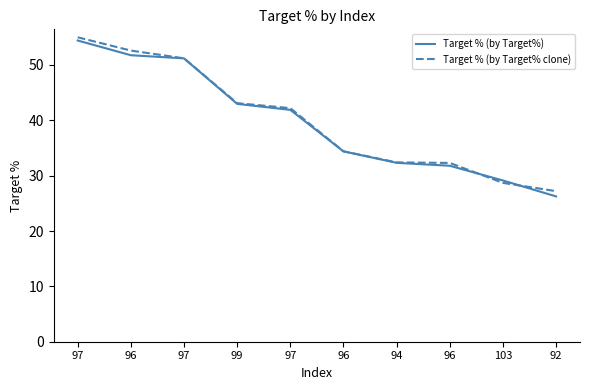

What is the label of the 3rd point from the right?

96